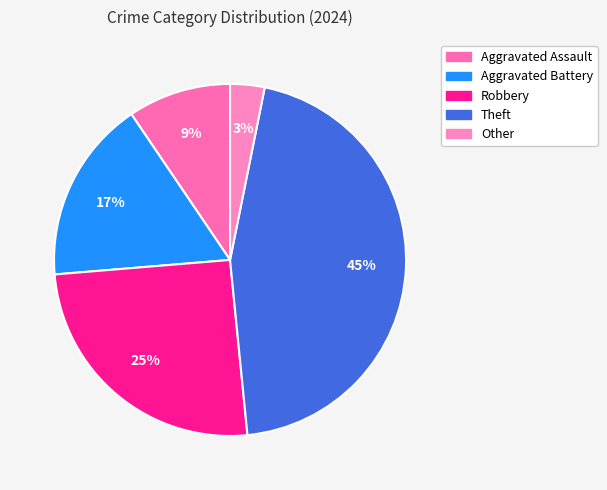

Is it true that Theft is 40% of the pie?

False